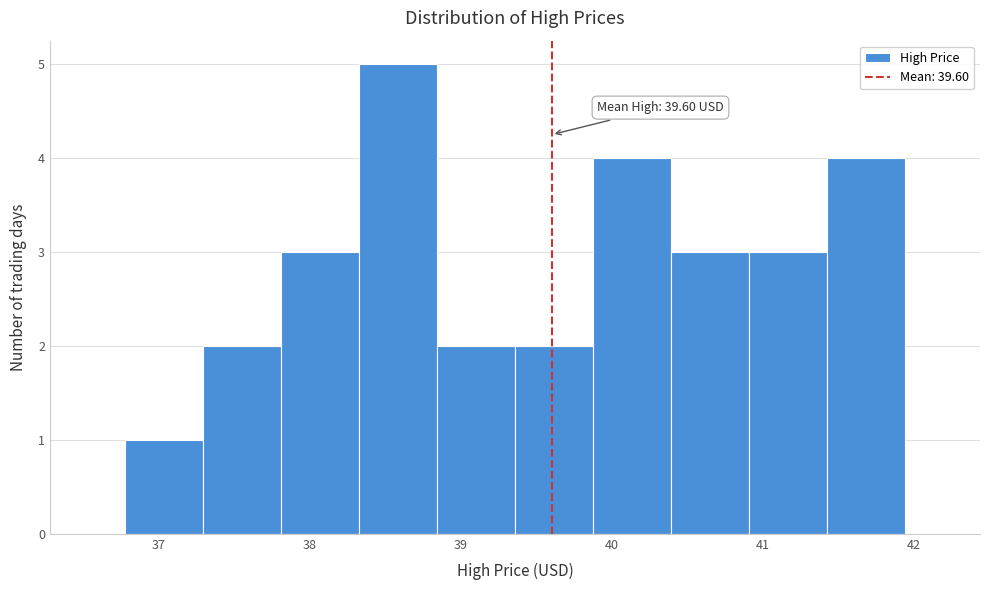

Which range on the x-axis has the tallest bar?

38.3 to 38.8